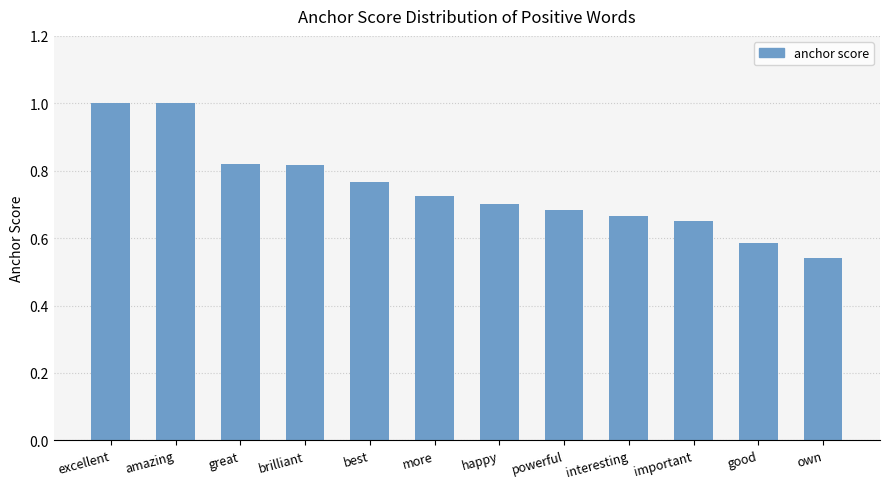

Which has a higher value, important or excellent?

excellent